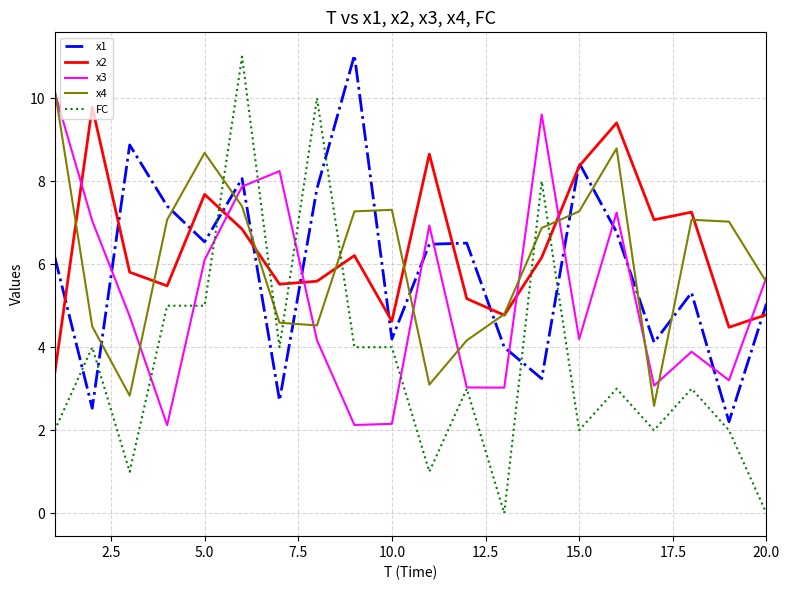

What is the minimum value for x3?

2.1